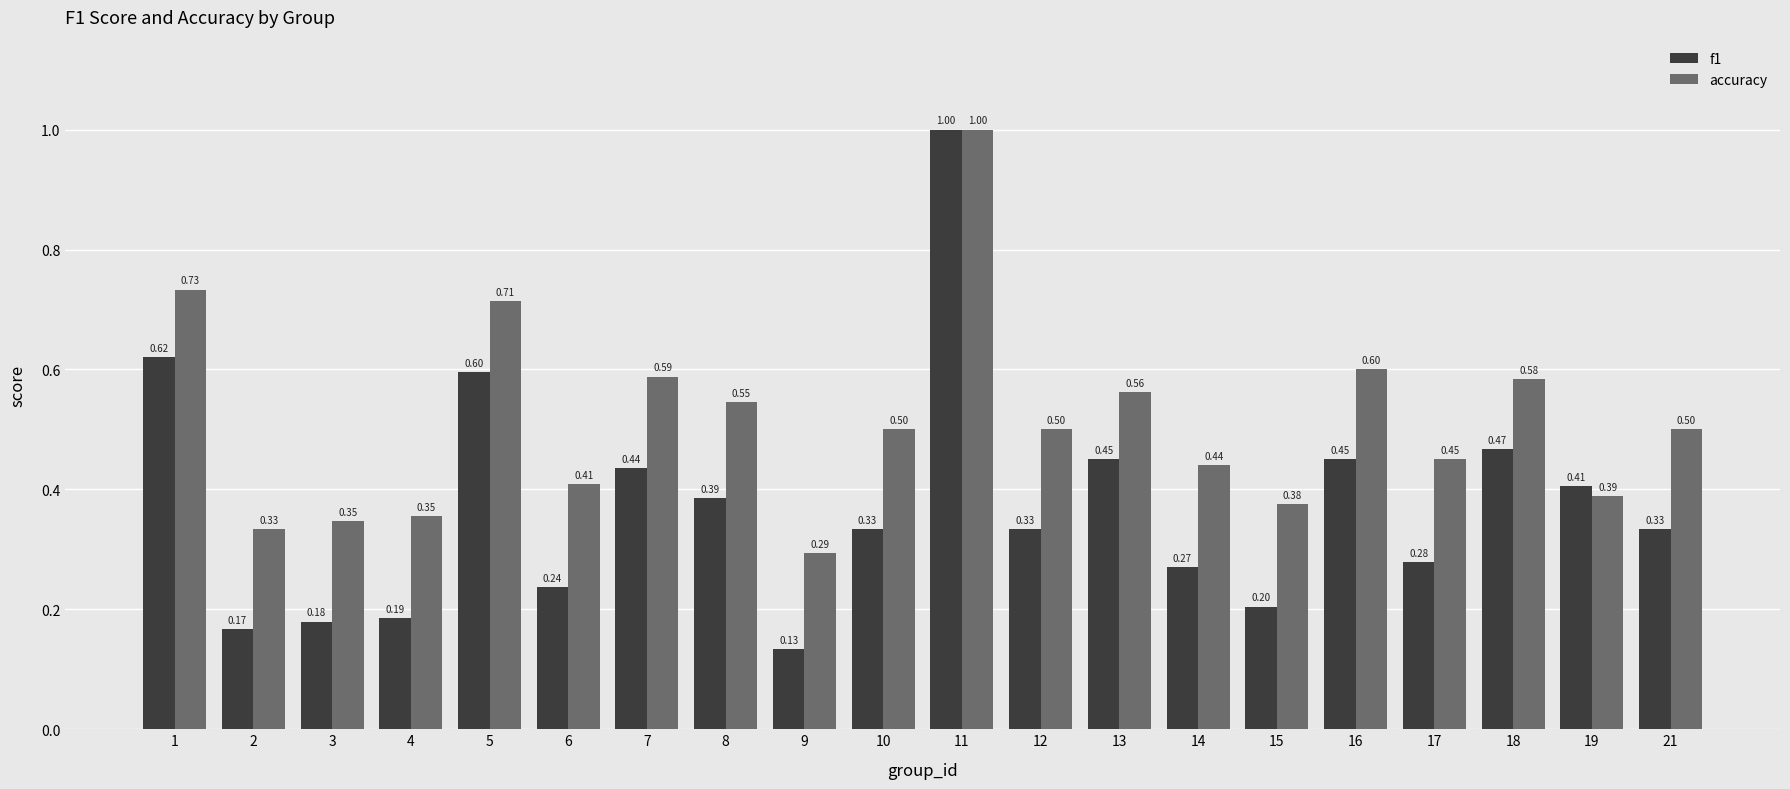

Between 5 and 7, which series saw the biggest shift?

f1